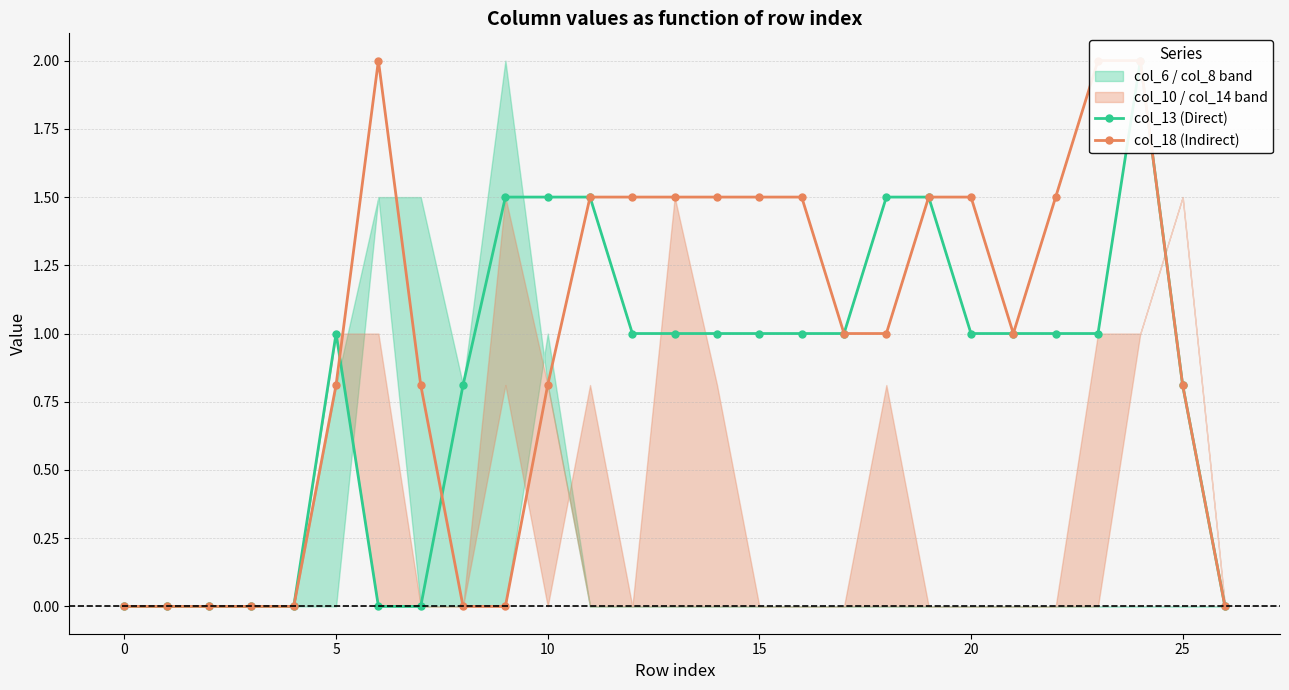

How many values in col_18 (Indirect) are above zero?

19